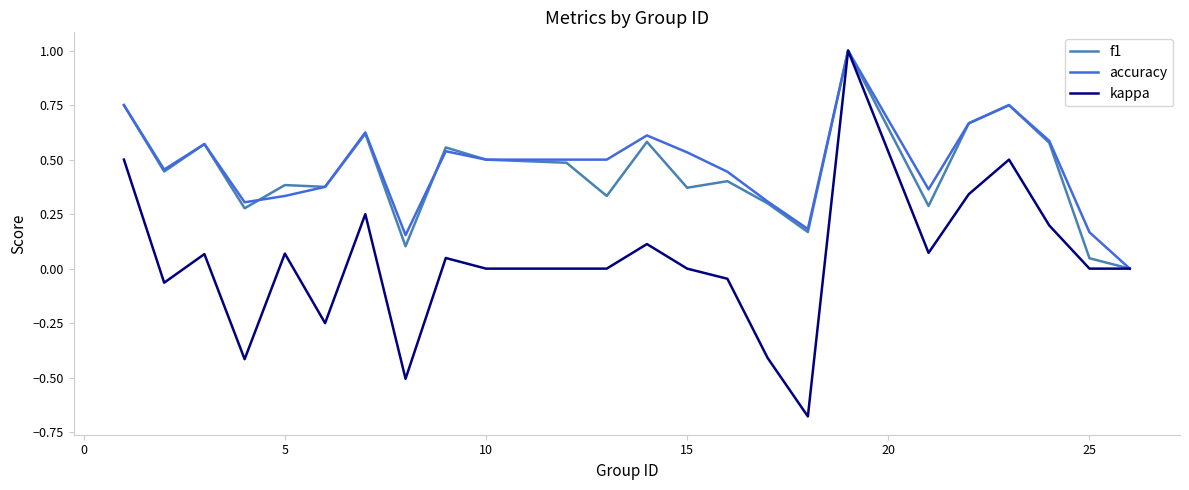

What is the greatest value displayed?

1.0